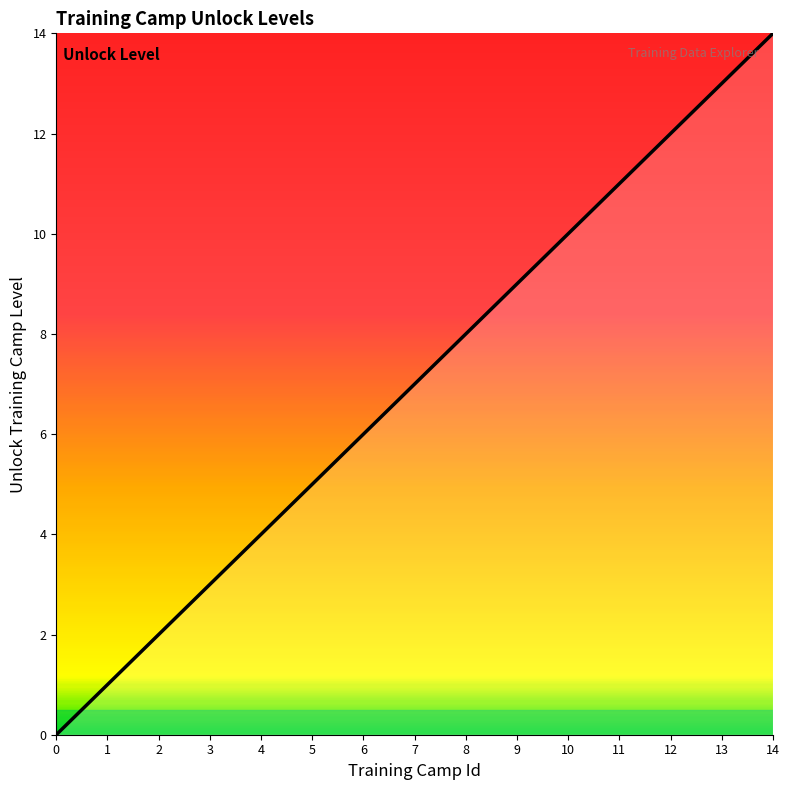

What is the change in value from 0 to 13?

+13